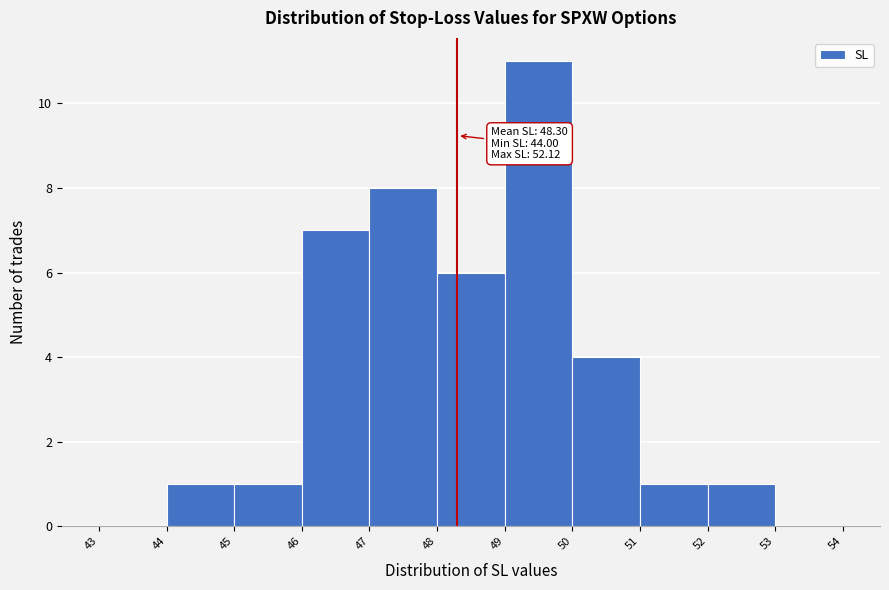

Which range on the x-axis has the tallest bar?

49 to 50